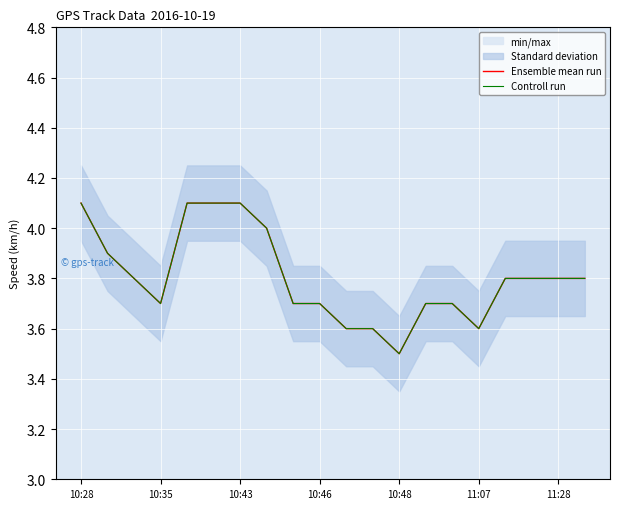

The Ensemble mean run series shows 1.9 at 13. True or false?

False